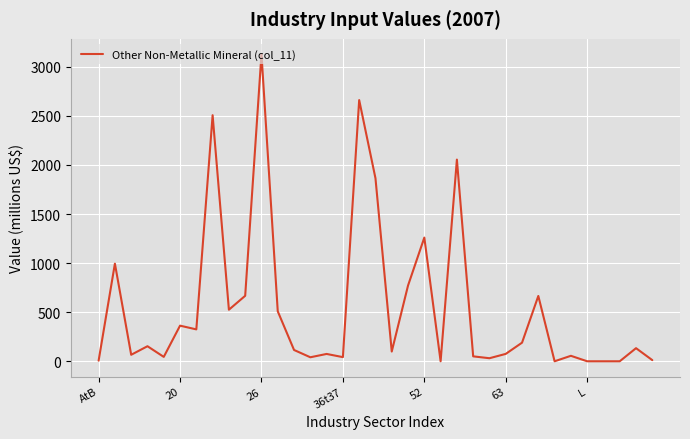

What is the average value?

556.6